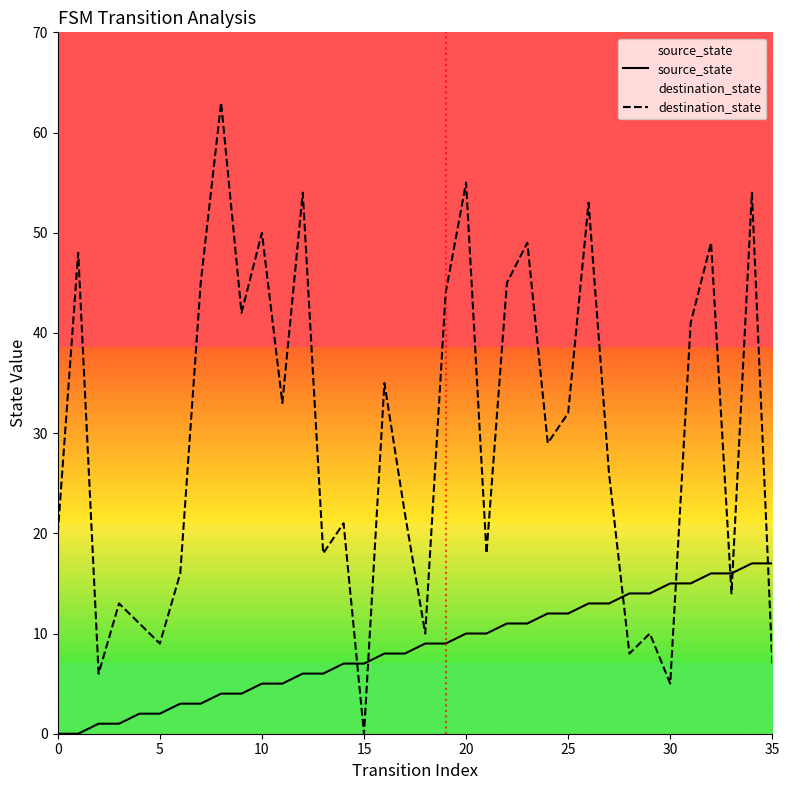

What are all the series names shown in the legend?

source_state, destination_state